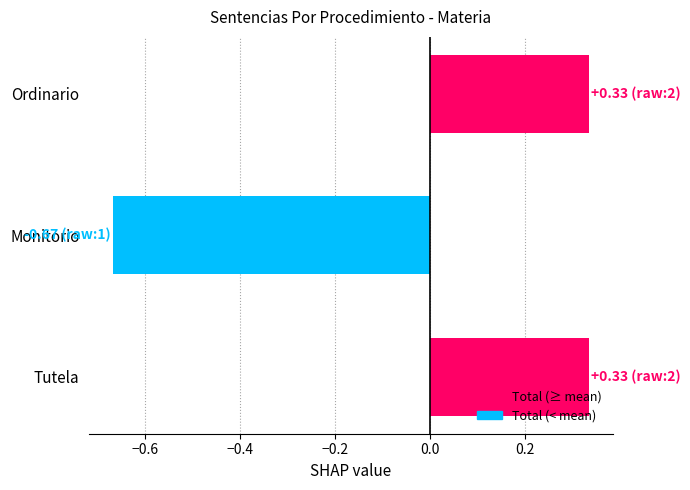

What is the difference between the maximum and minimum values?

1.0